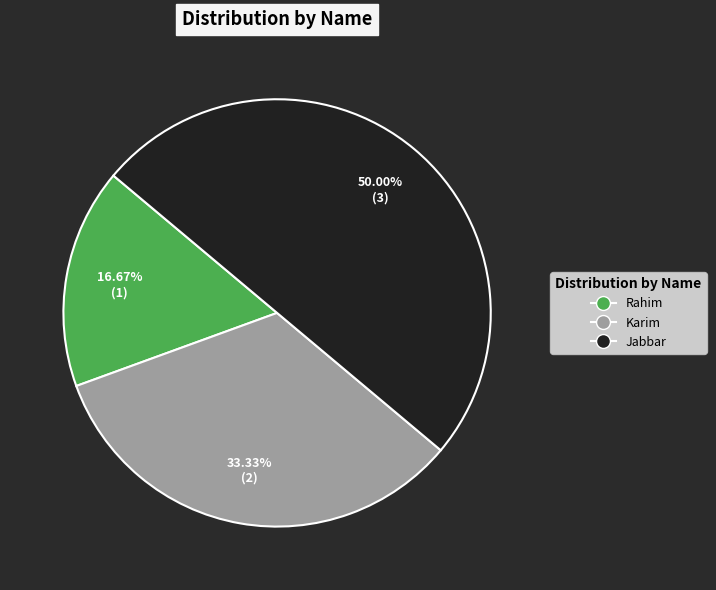

Rank the categories by value from lowest to highest.

Rahim, Karim, Jabbar